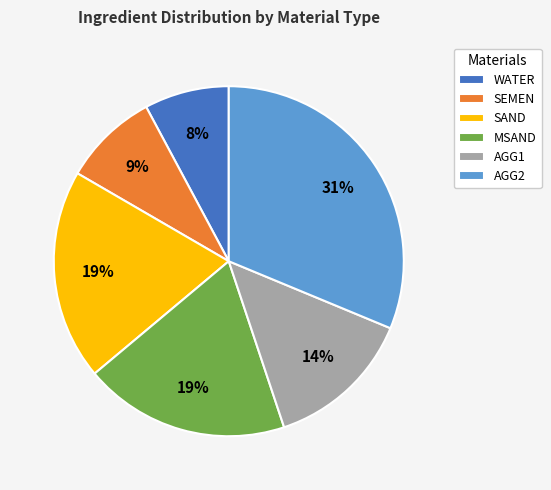

Count the number of slices in the pie.

6